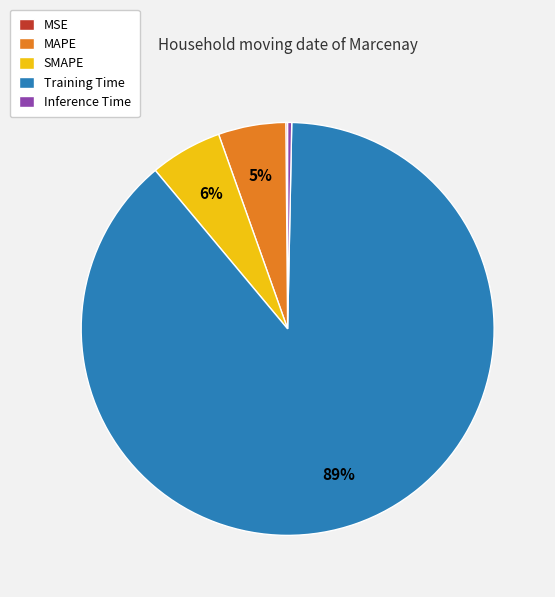

To the nearest percent, what is the combined percentage of Training Time and MAPE?

94%